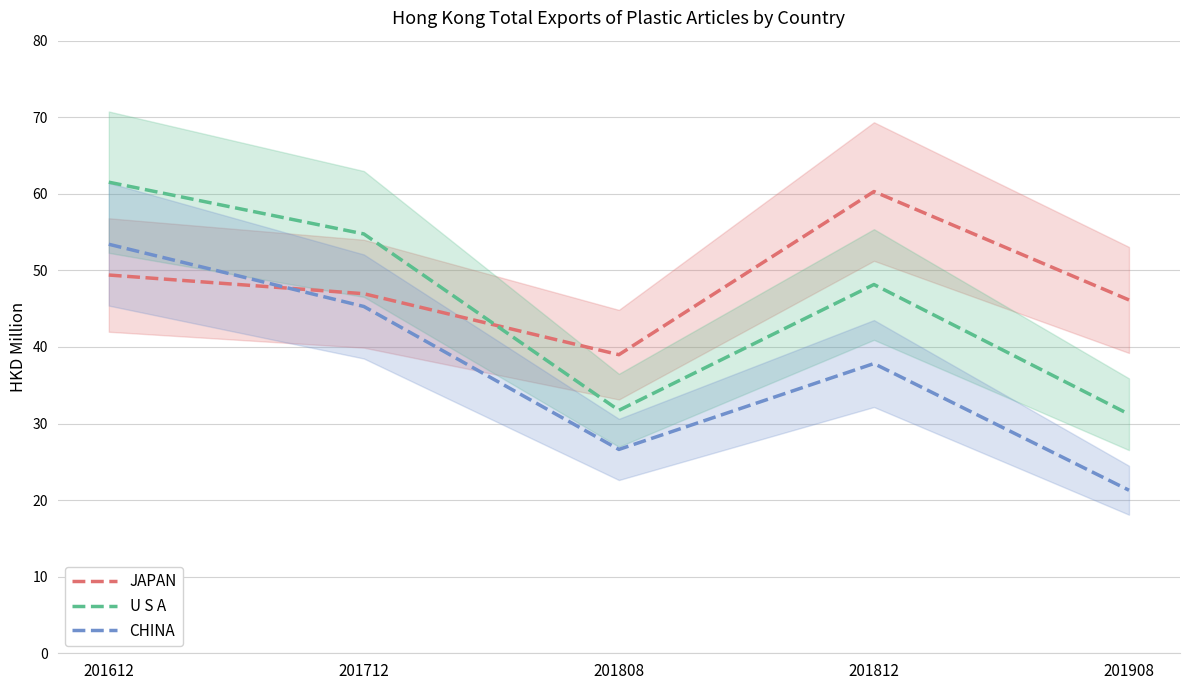

What is the difference between the maximum and second lowest values in the JAPAN series?

14.2